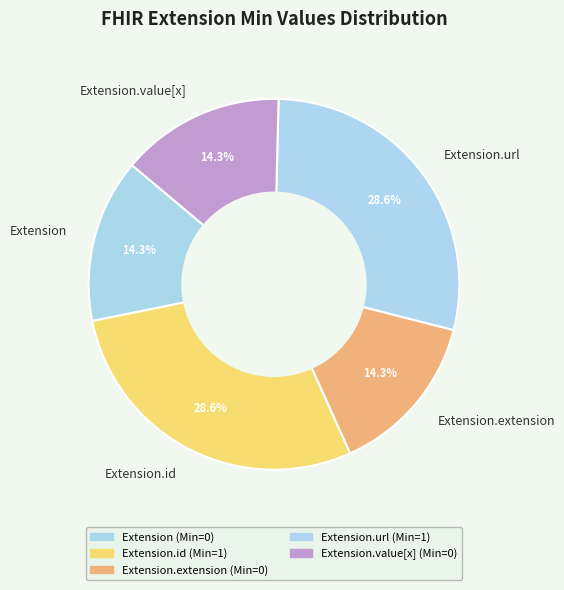

What percentage is the Extension.url slice, to the nearest percent?

29%